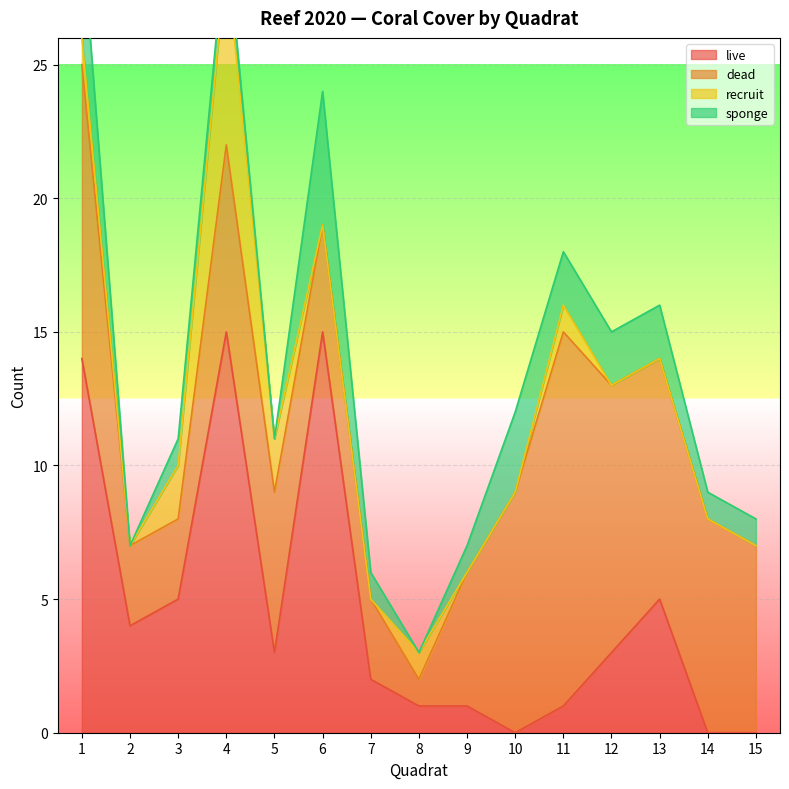

How many recruit values are between 0 and 1?

12